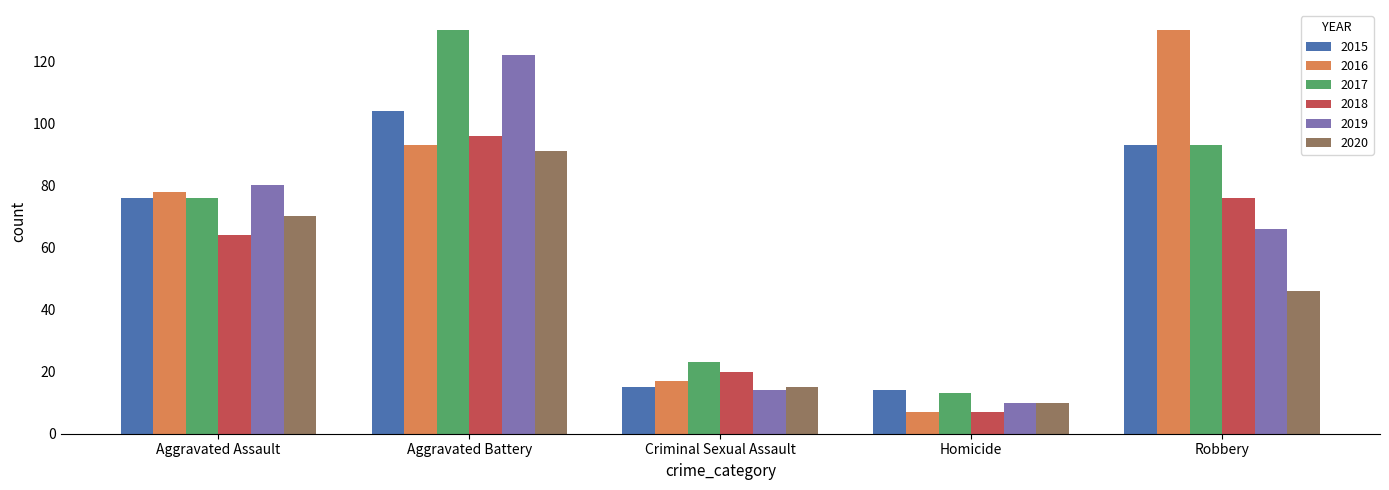

Which category has the lowest value across all series?

Homicide